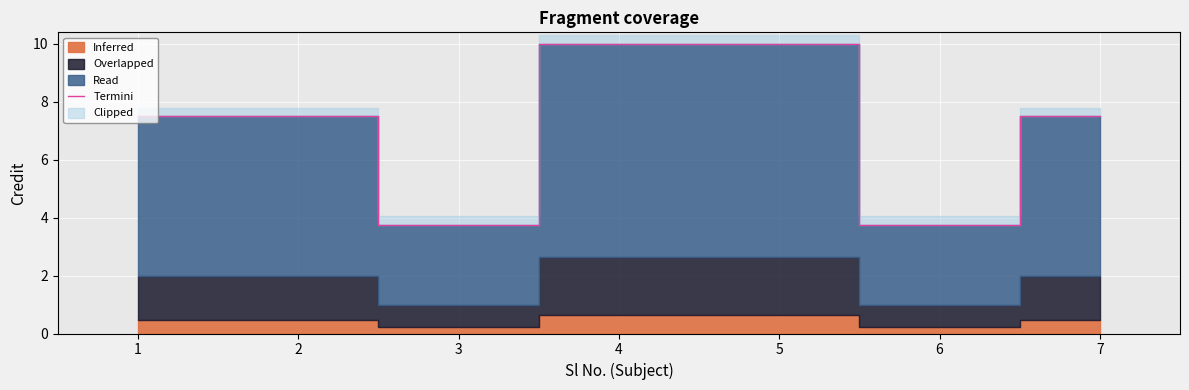

Reading left to right, what are all the values shown in this chart?

1=7.5	2=7.5	3=3.8	4=10.0	5=10.0	6=3.8	7=7.5